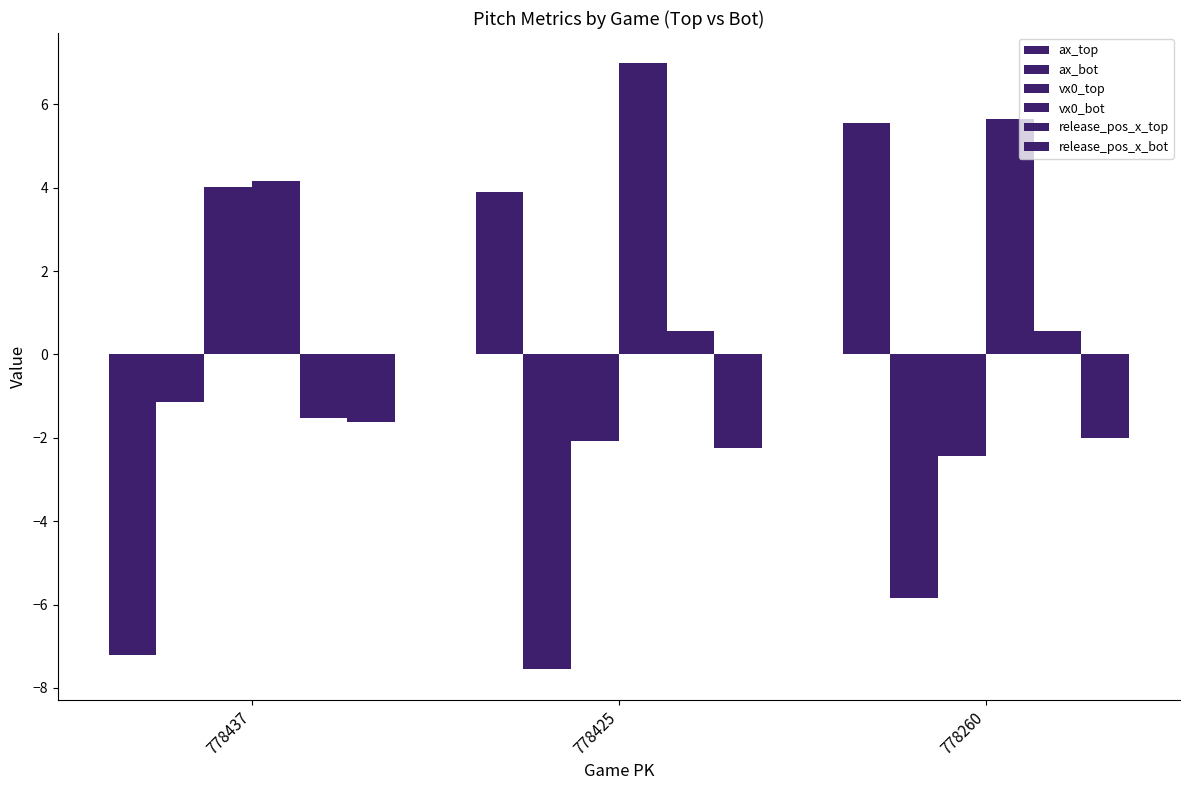

How many groups of bars are there?

3